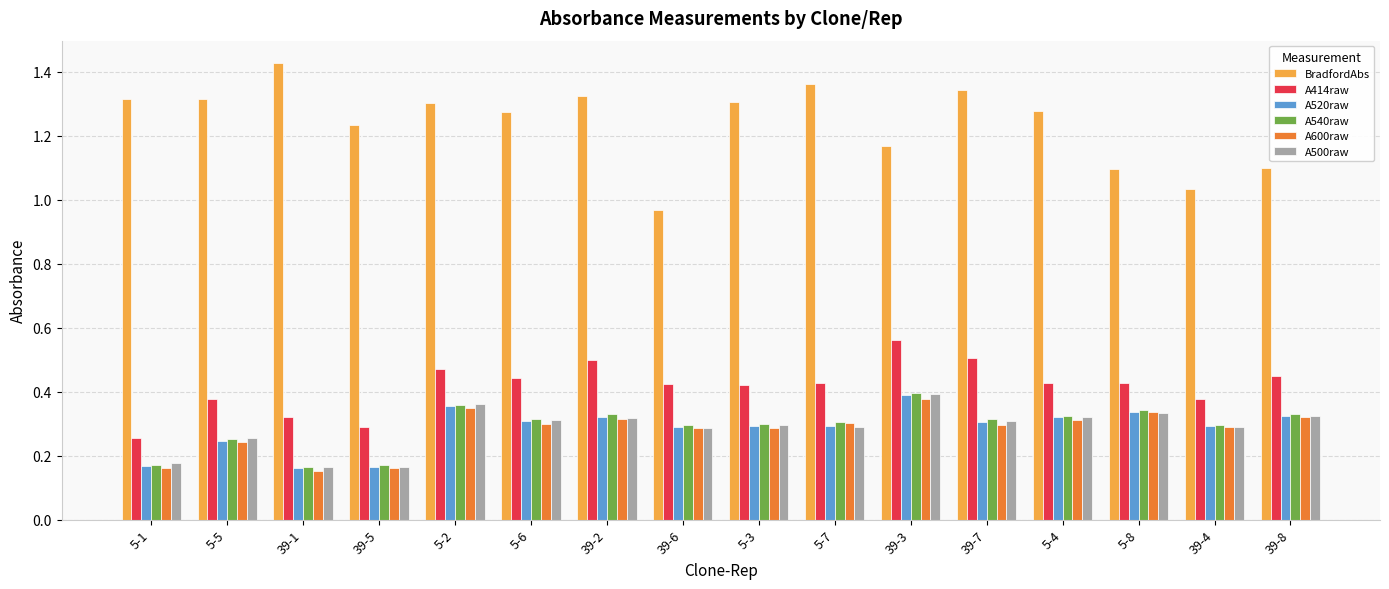

Which series has the largest total across all categories?

BradfordAbs